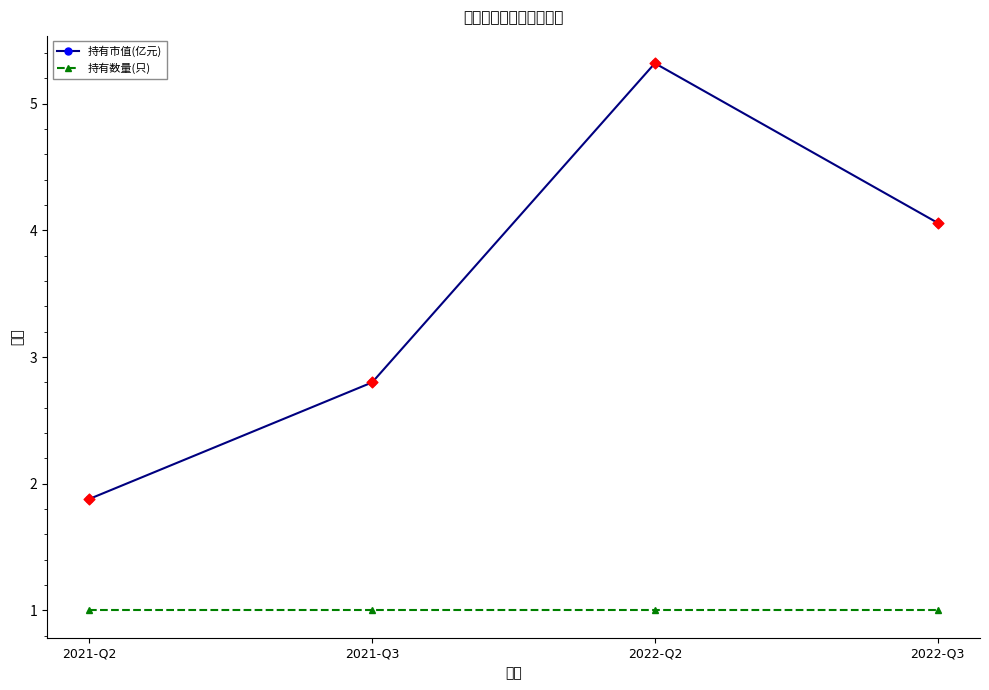

What is the total value across all series at 2021-Q3?

3.8